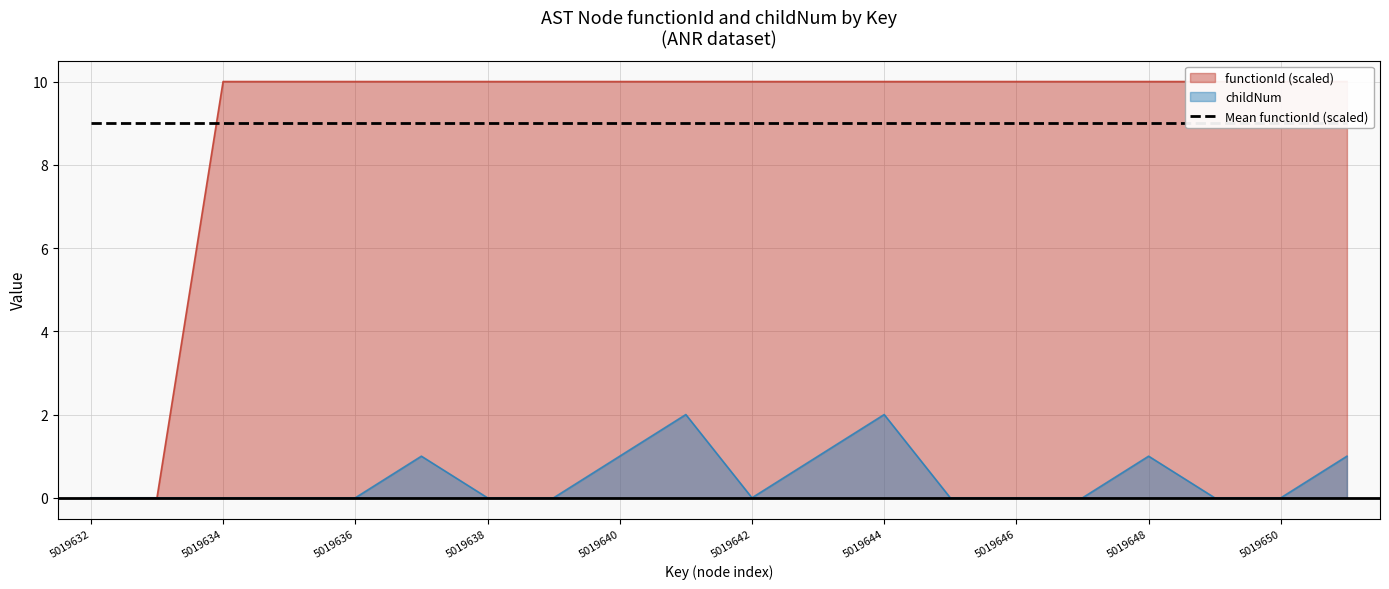

True or false: functionId and childNum intersect in this chart.

False